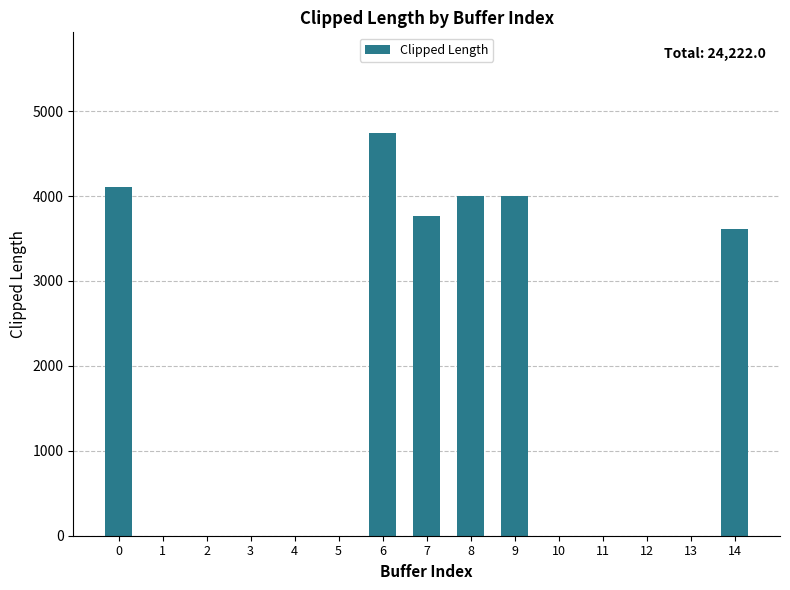

Reading left to right, transcribe all the data shown in this chart.

4105.1	0.0	0.0	0.0	0.0	0.0	4742.6	3768.7	3995.4	3995.4	0.0	0.0	0.0	0.0	3614.9